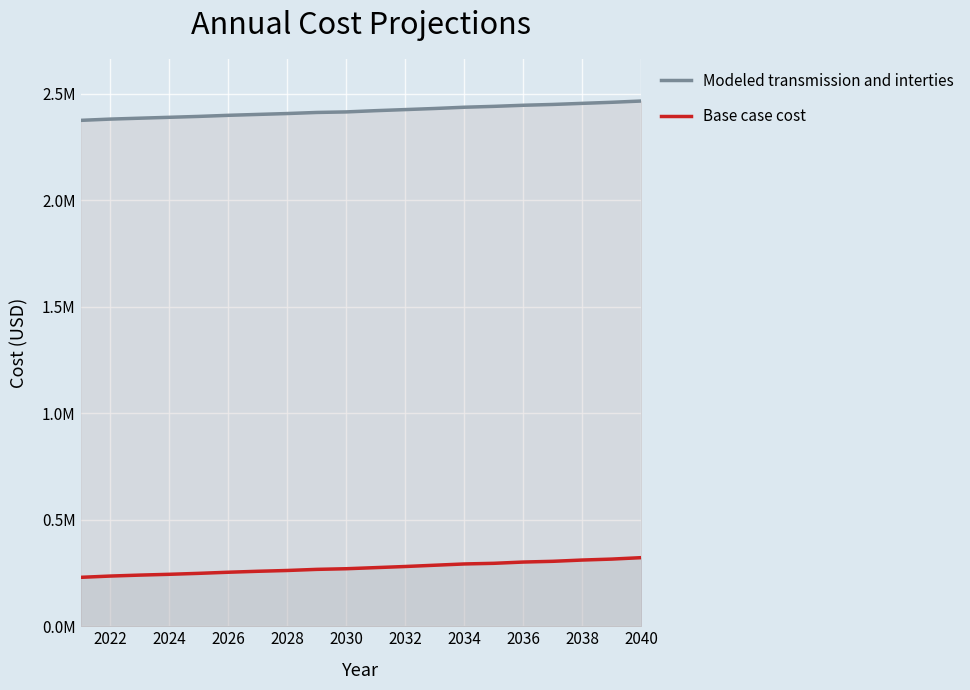

Is the value of Modeled transmission and interties at 2040 greater than the value of Base case cost at 2026?

Yes